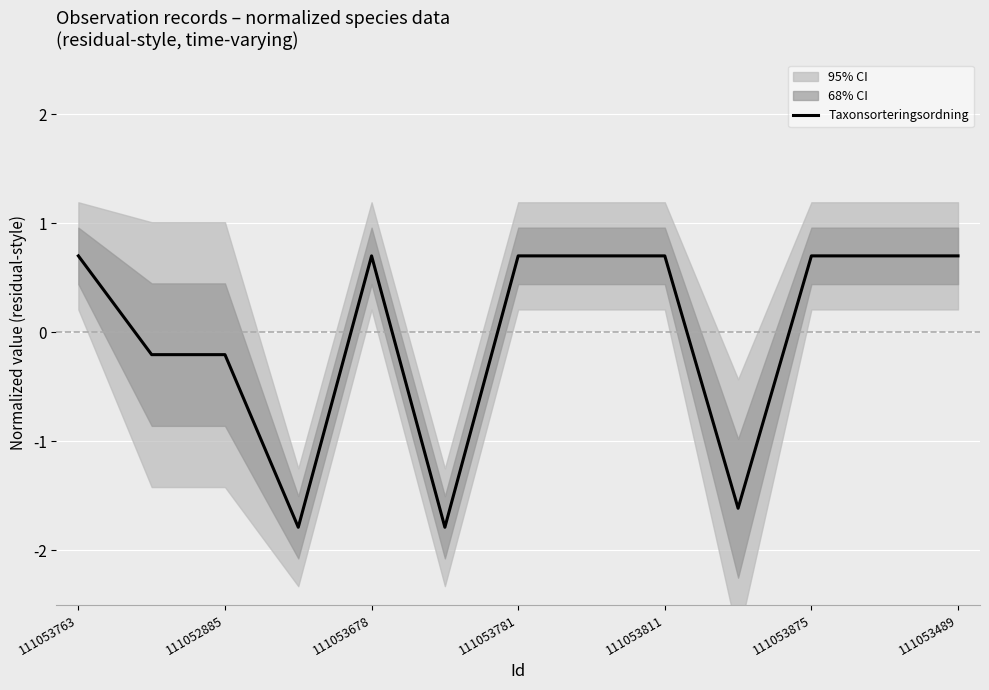

How many categories are shown in the chart?

13